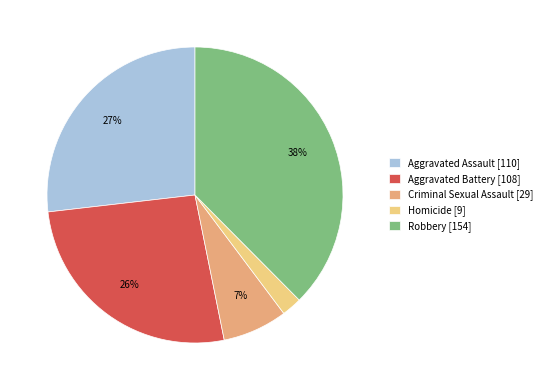

Between Criminal Sexual Assault and Robbery, which is larger?

Robbery